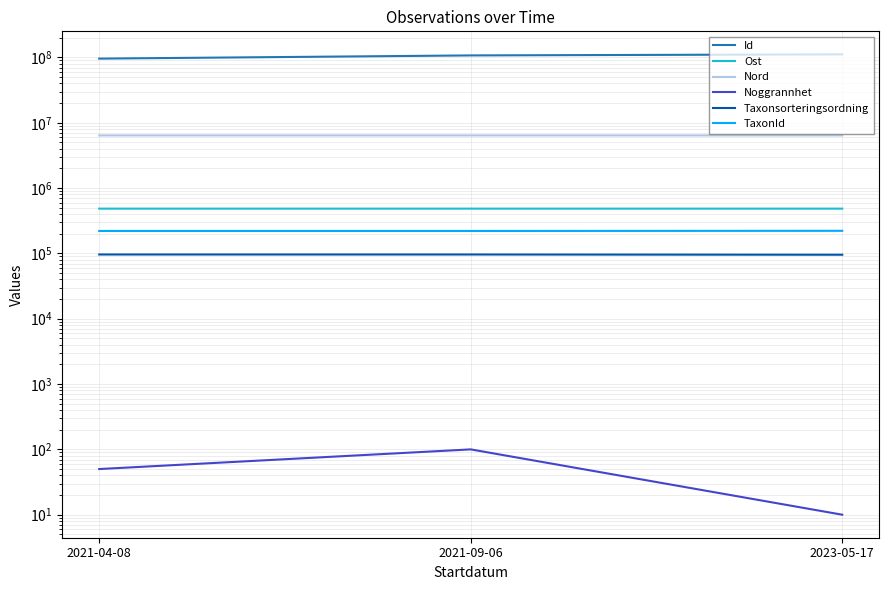

Reading left to right, extract all data points from this chart.

Id: 2021-04-08=96058481.0	2021-09-06=107518448.0	2023-05-17=111638667.0
Ost: 2021-04-08=485138.7	2021-09-06=485122.5	2023-05-17=485109.0
Nord: 2021-04-08=6406645.8	2021-09-06=6406746.6	2023-05-17=6406776.0
Noggrannhet: 2021-04-08=50.0	2021-09-06=100.0	2023-05-17=10.0
Taxonsorteringsordning: 2021-04-08=96334.0	2021-09-06=96334.0	2023-05-17=95532.0
TaxonId: 2021-04-08=220787.0	2021-09-06=220787.0	2023-05-17=221945.0